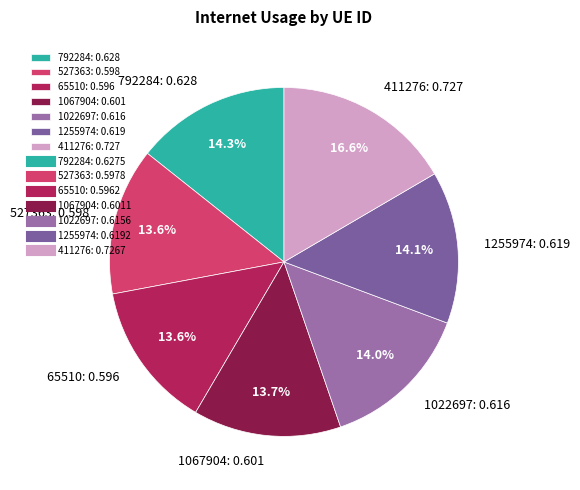

Is there a majority slice in this chart?

No